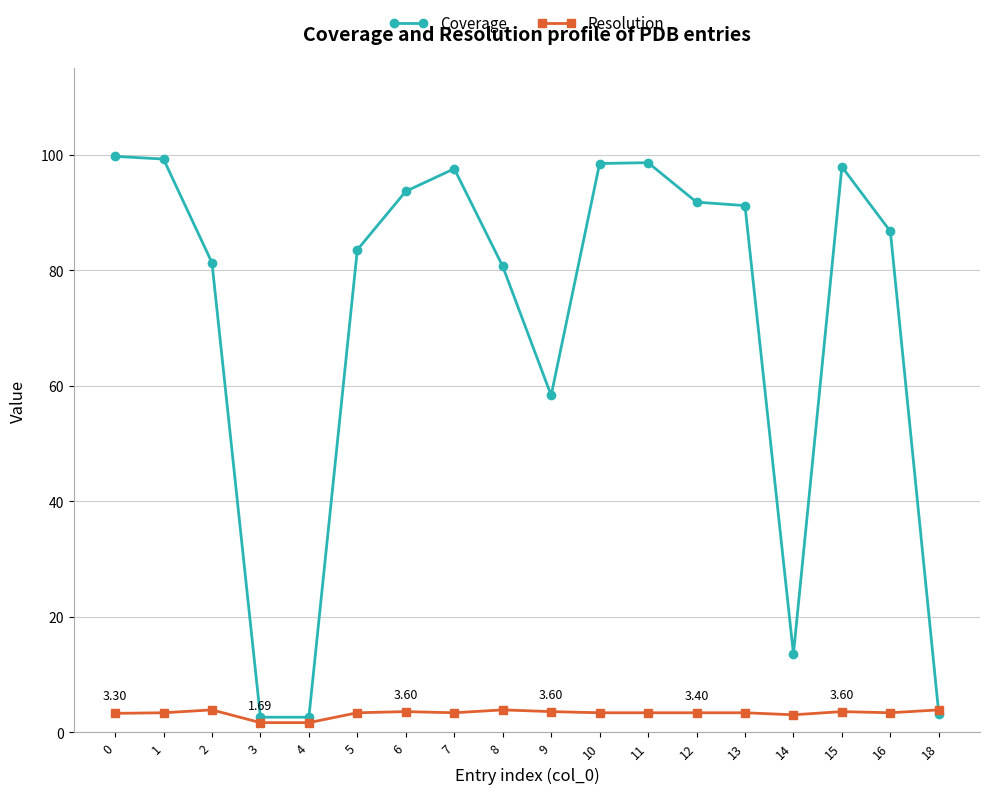

At 16, list the series in order from smallest to largest.

Resolution, Coverage